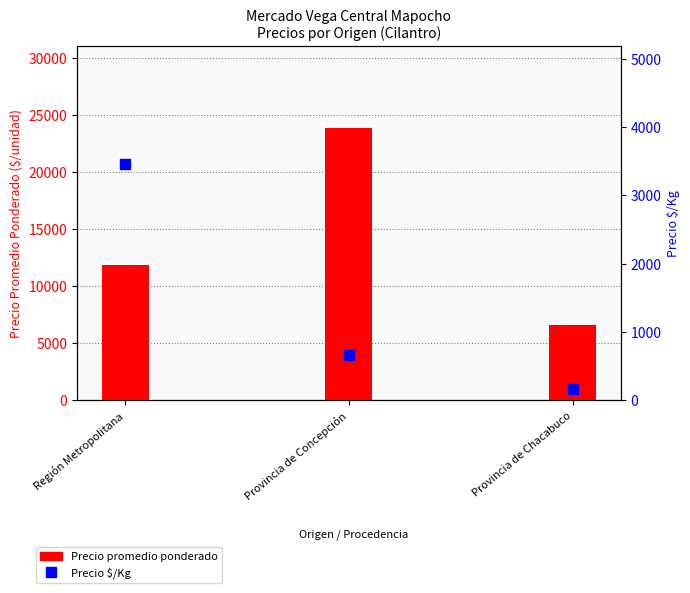

Which series has the largest total across all categories?

Precio promedio ponderado